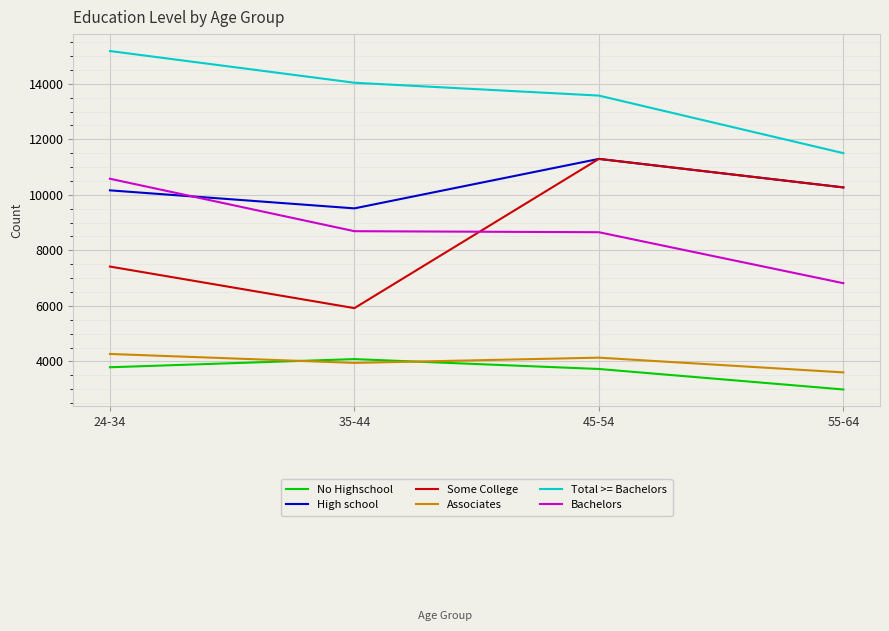

Which series changed the most between 35-44 and 55-64?

Some College